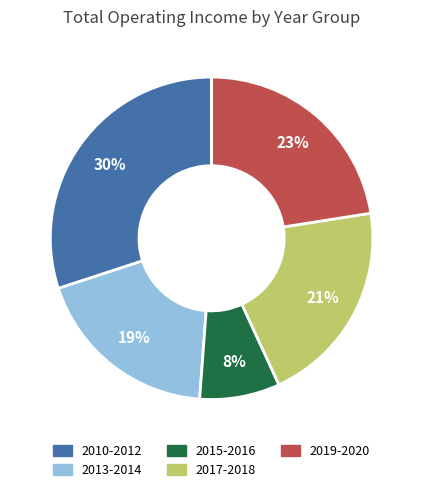

Count the number of slices in the pie.

5